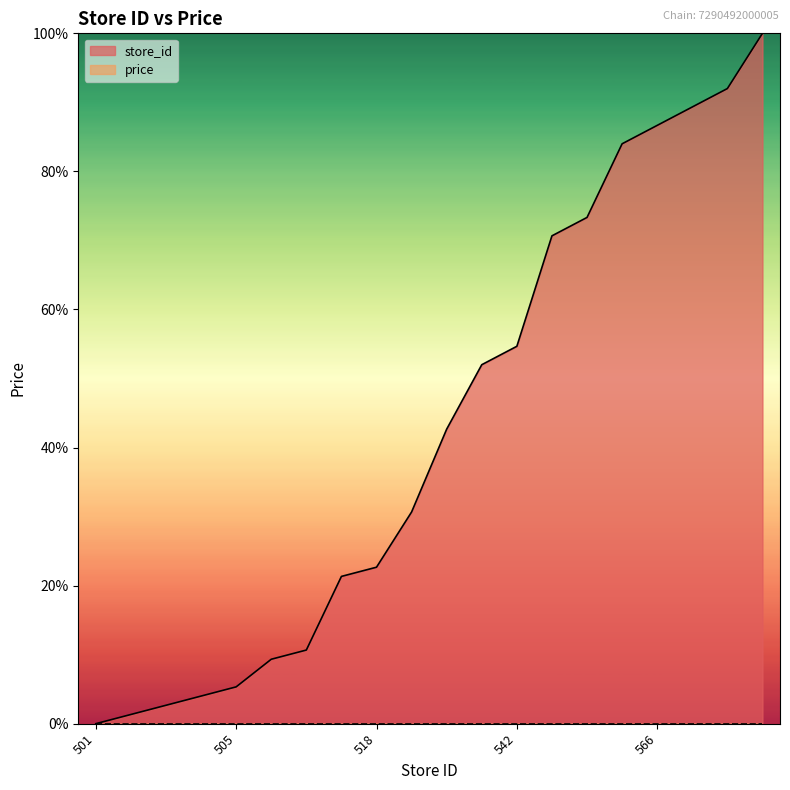

Reading right to left, transcribe all the data shown in this chart.

576=100.0	570=92.0	568=89.3	566=86.7	564=84.0	556=73.3	554=70.7	542=54.7	540=52.0	533=42.7	524=30.7	518=22.7	517=21.3	509=10.7	508=9.3	505=5.3	504=4.0	503=2.7	502=1.3	501=0.0